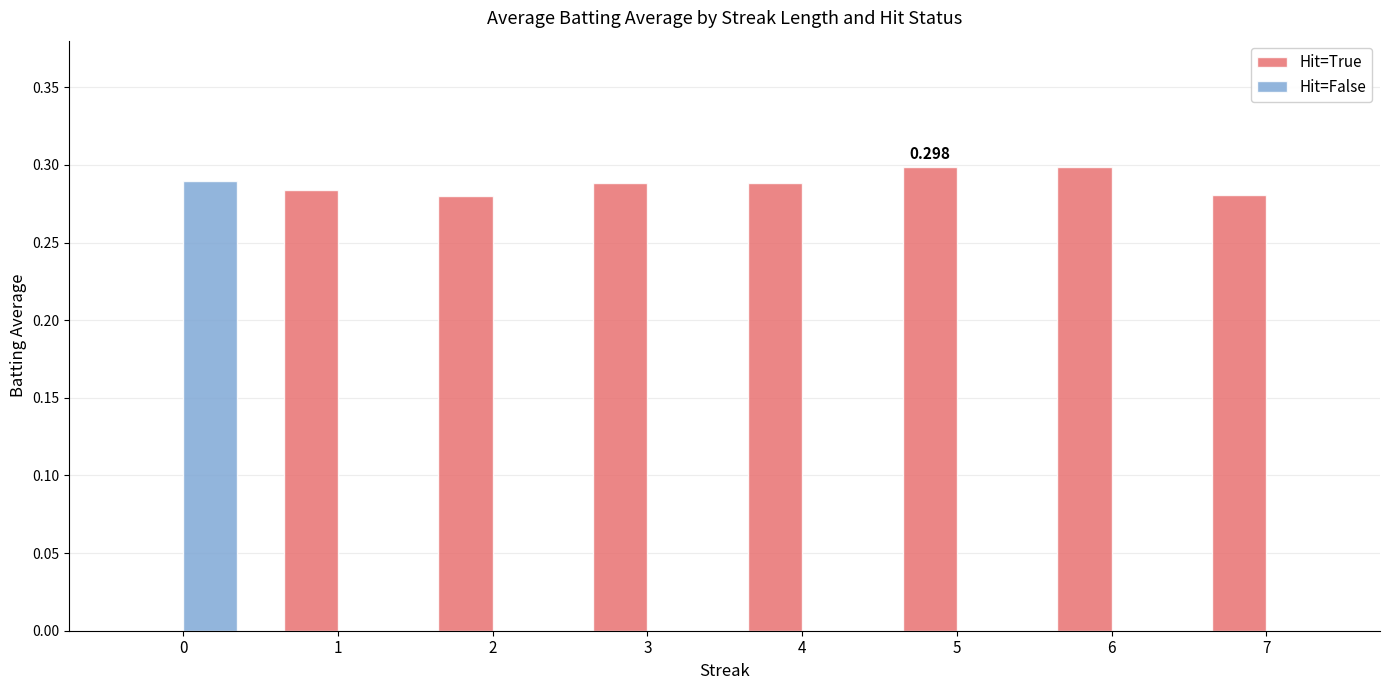

Which series has the largest total across all categories?

Hit=True